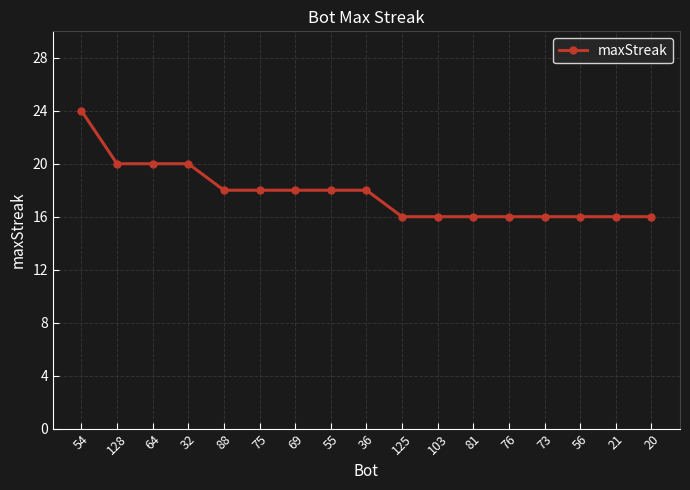

What is the smallest value displayed?

16